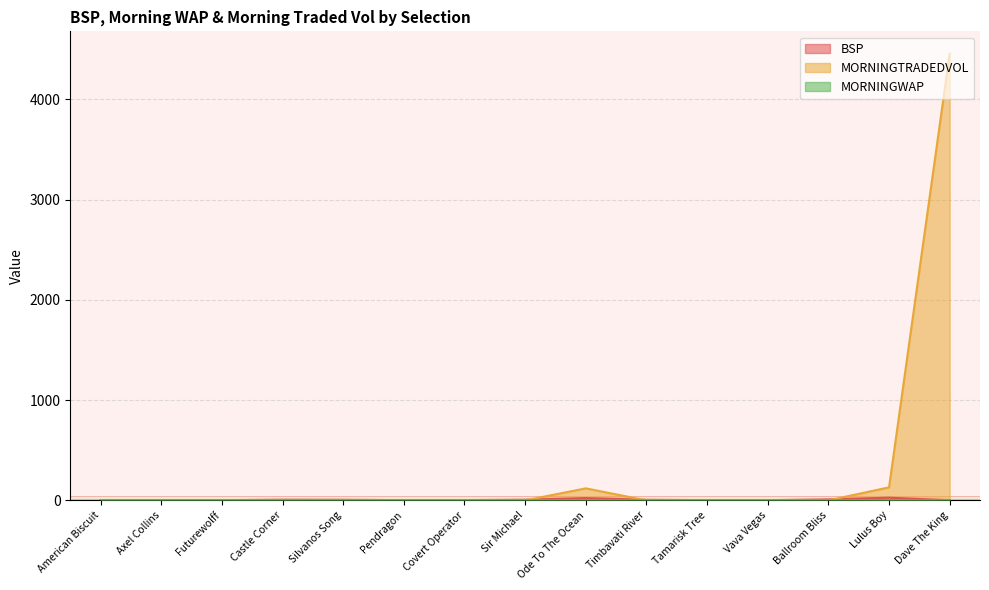

What is the label of the 13th point from the left?

Ballroom Bliss